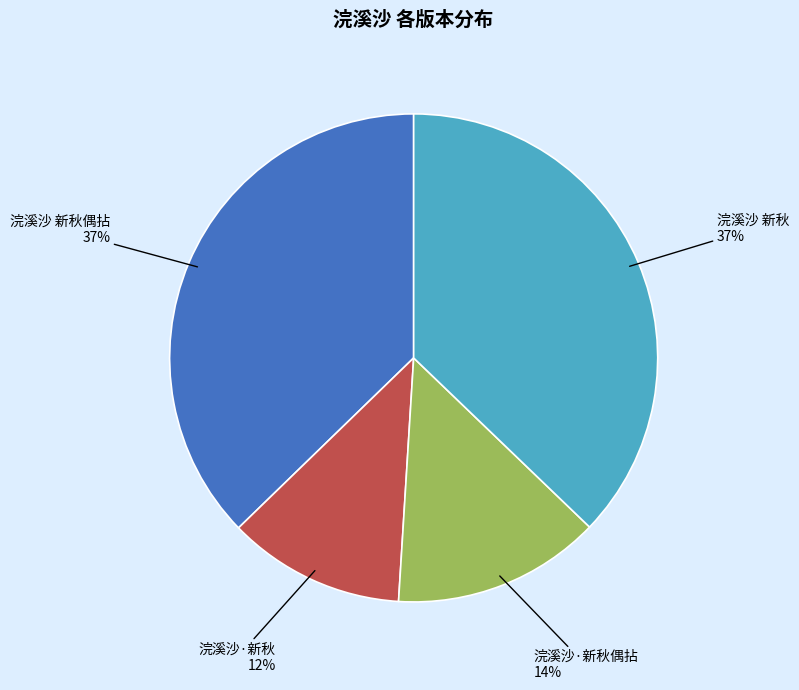

Between 浣溪沙·新秋 and 浣溪沙·新秋偶拈, which is larger?

浣溪沙·新秋偶拈